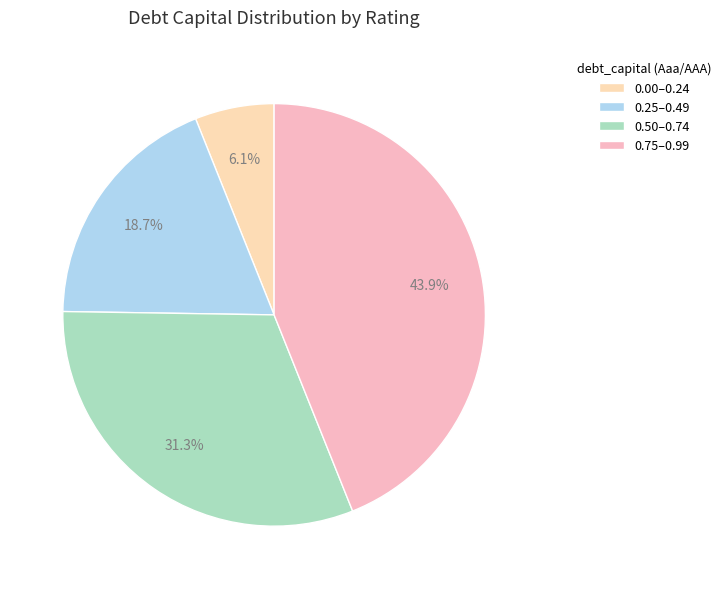

Rank the categories by value from lowest to highest.

0.00–0.24, 0.25–0.49, 0.50–0.74, 0.75–0.99